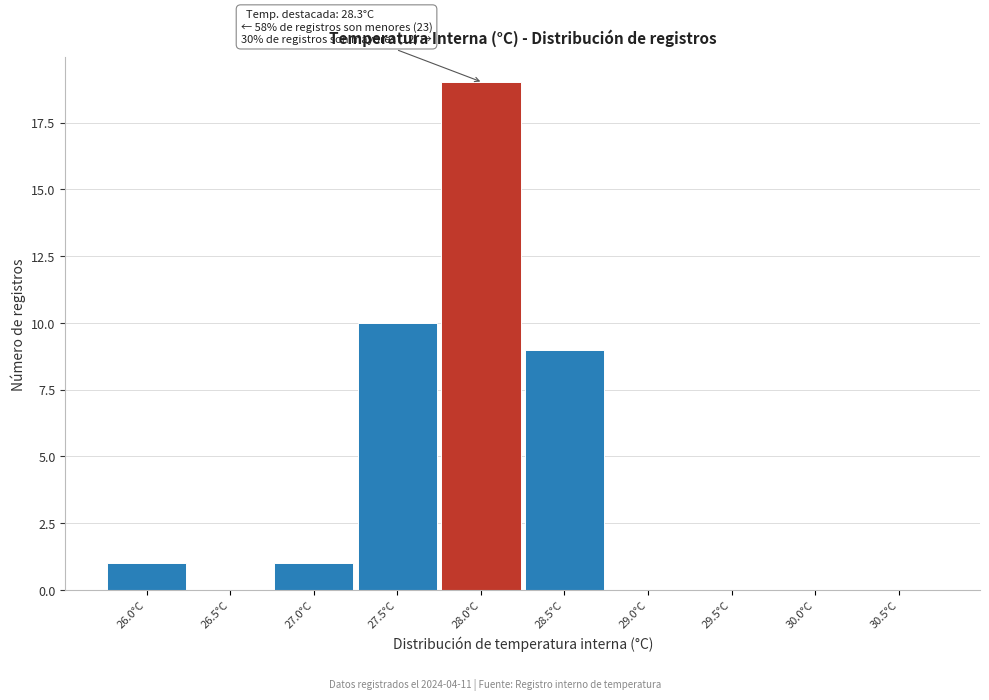

Reading left to right, what are all the values shown in this chart?

26.0°C=1	26.5°C=0	27.0°C=1	27.5°C=10	28.0°C=19	28.5°C=9	29.0°C=0	29.5°C=0	30.0°C=0	30.5°C=0